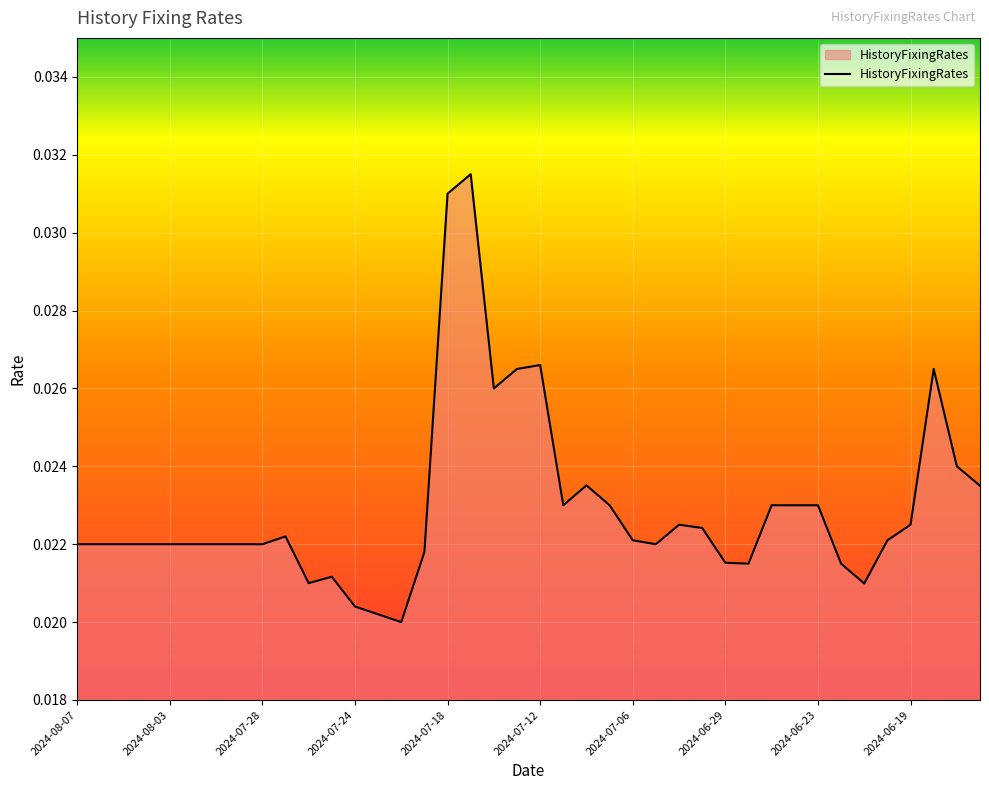

How many lines are shown in the chart?

1